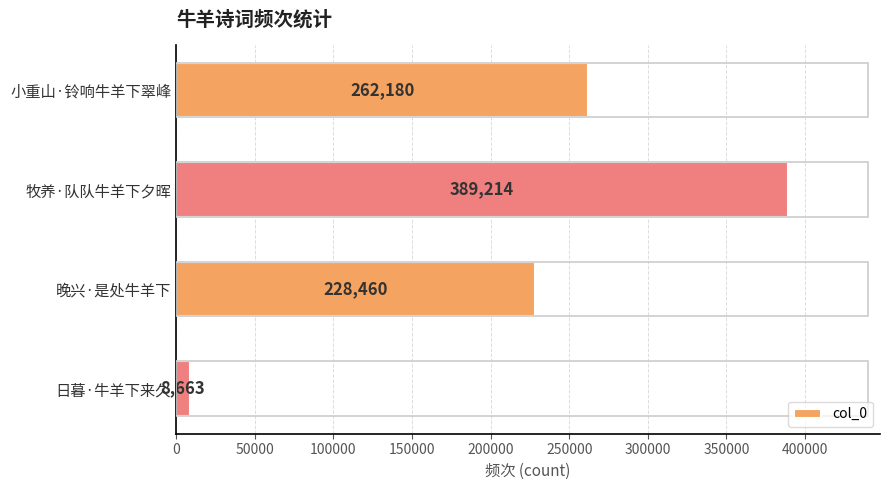

What is the difference between the maximum and second lowest values?

160754